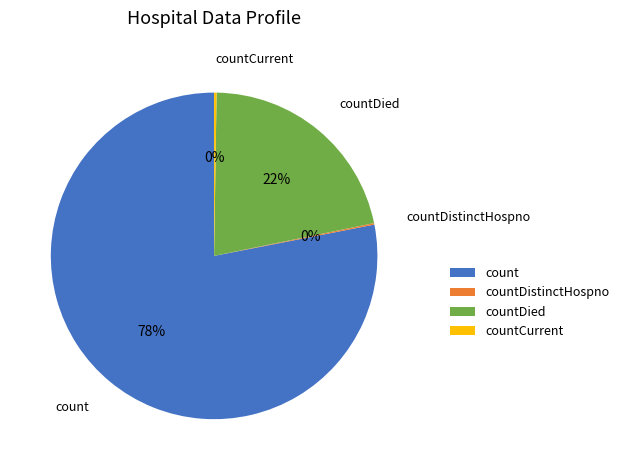

The countDied slice represents 22% of the pie. True or false?

True